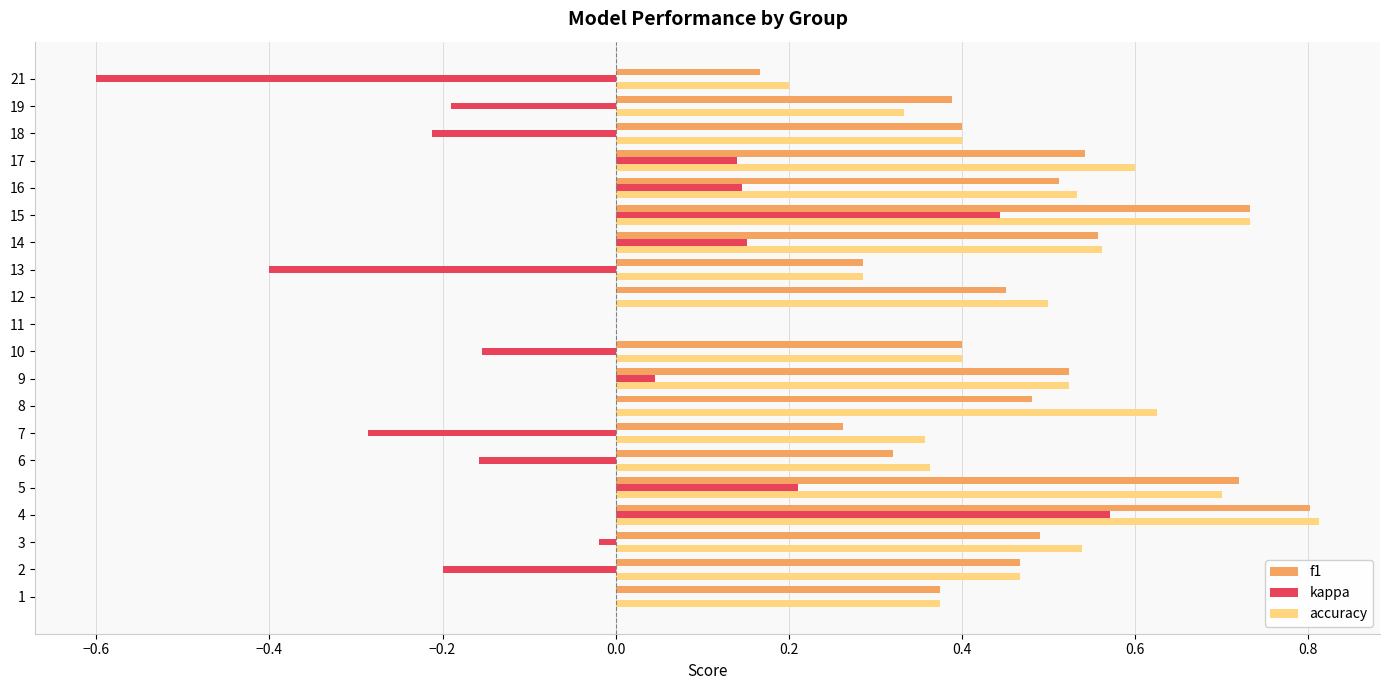

The accuracy series shows 0.2 at 15. True or false?

False